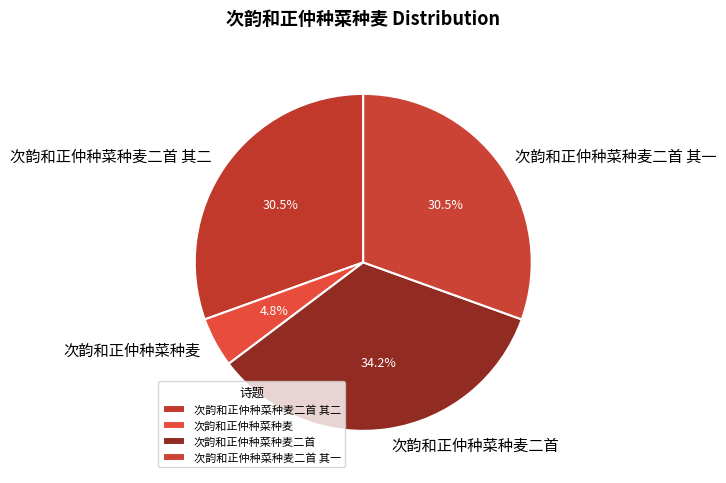

What is the ratio of the value at 次韵和正仲种菜种麦二首 其二 to the value at 次韵和正仲种菜种麦?

6.4